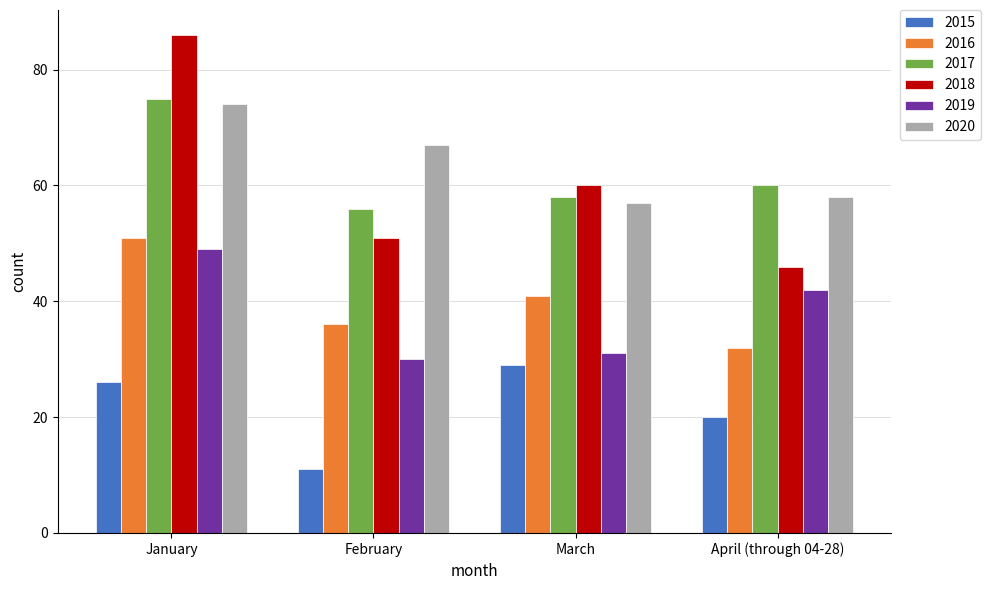

What are all the series names shown in the legend?

2015, 2016, 2017, 2018, 2019, 2020